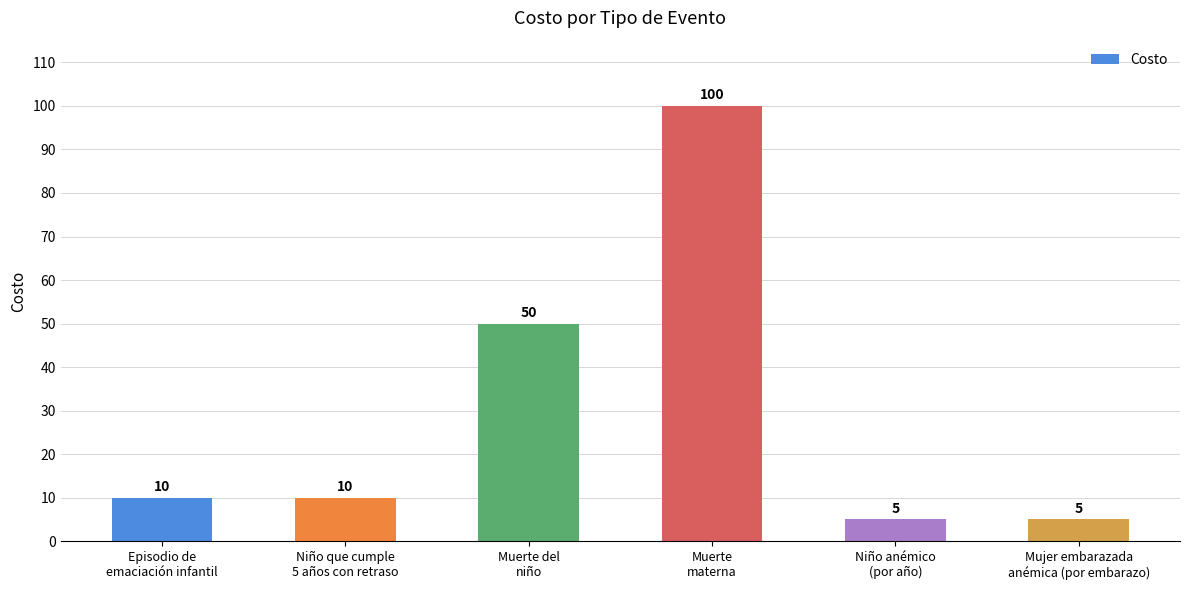

Reading left to right, extract all data points from this chart.

10	10	50	100	5	5